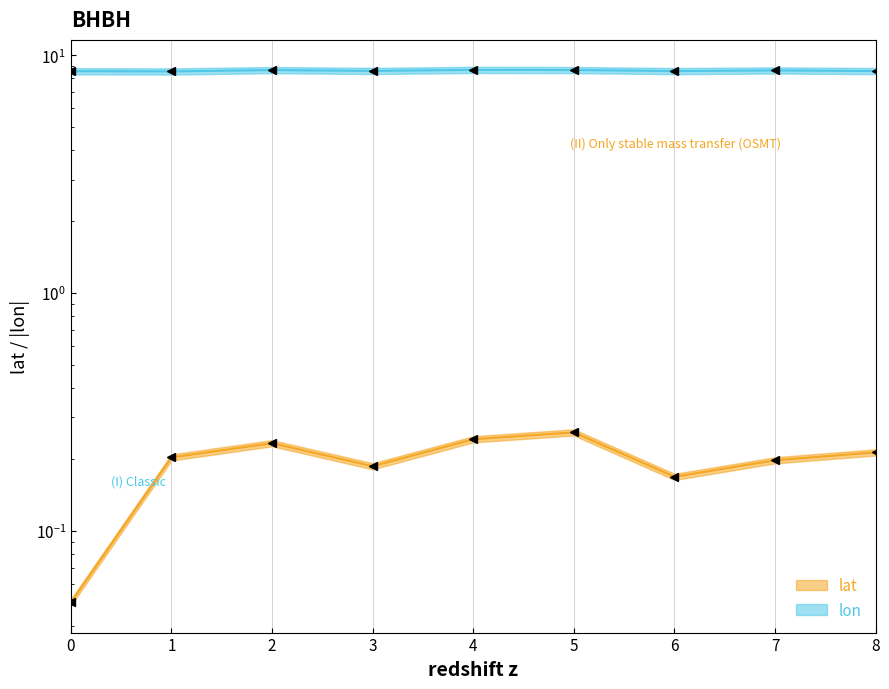

True or false: lat has more than 2 interior local peaks.

False